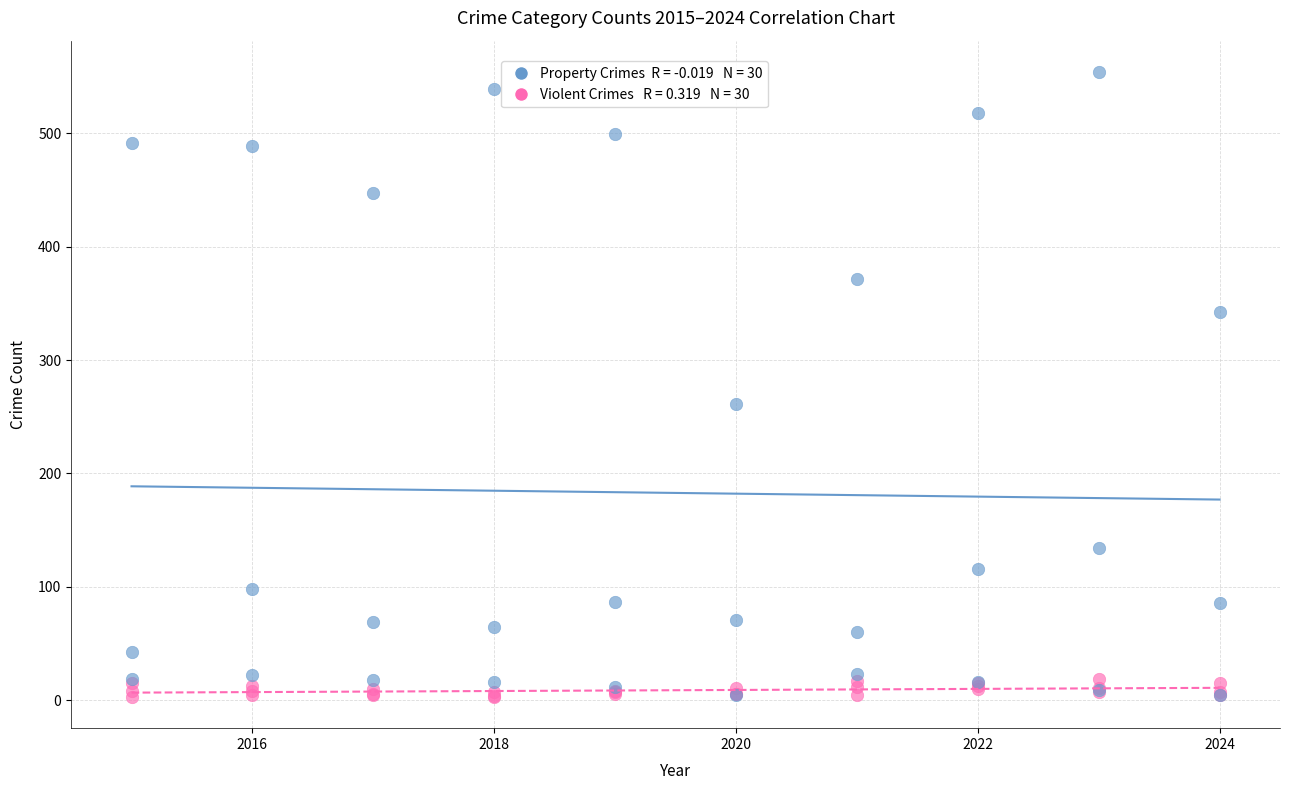

Across all series, what Y value is closest to 278?

261